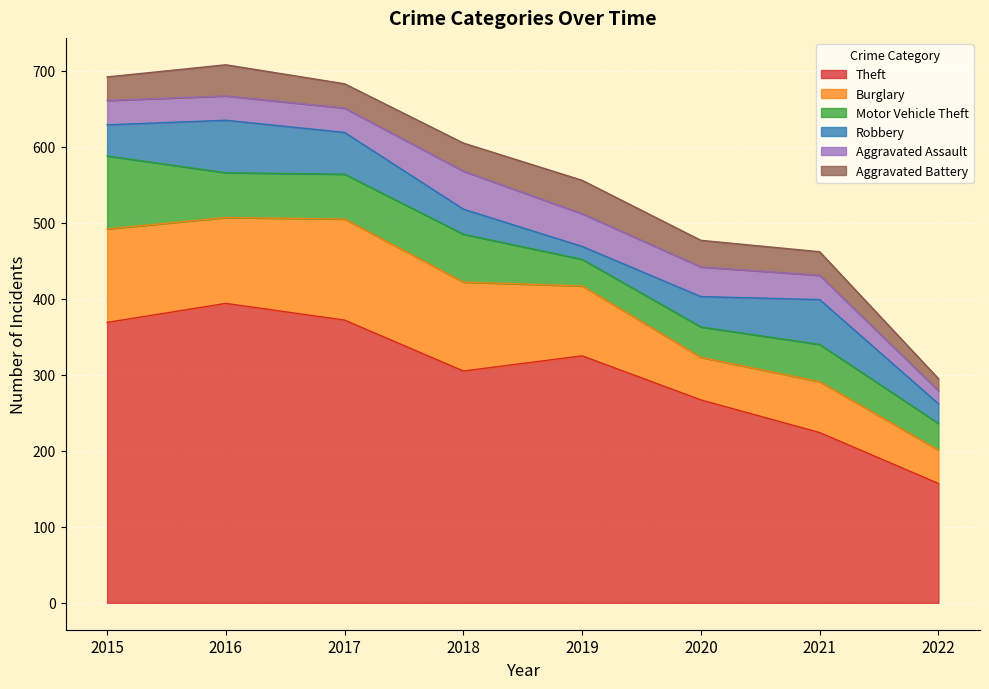

What is the difference between the highest and lowest values at 2017?

340